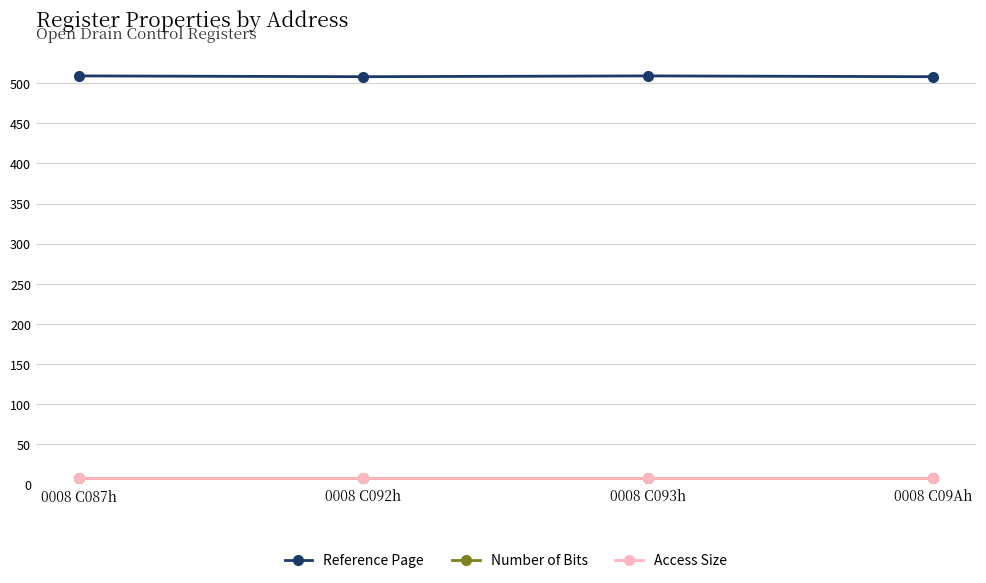

At which category does Reference Page reach its first local valley?

0008 C092h